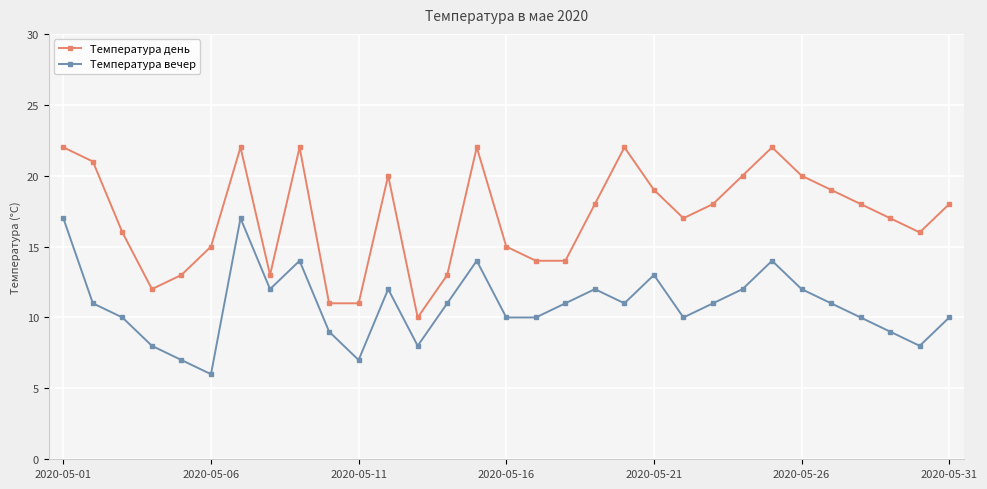

How many data points does each series have?

31